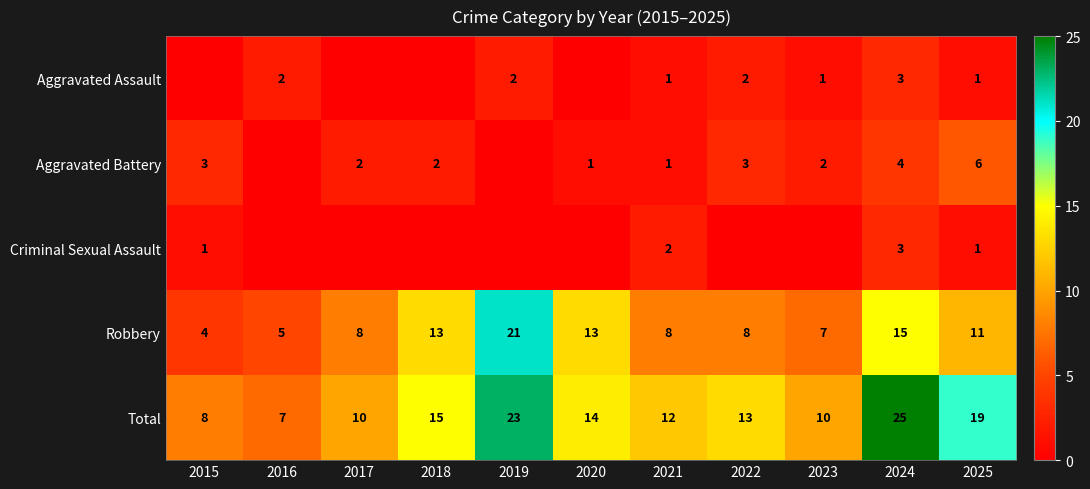

At how many categories does at least one series exceed 3?

11